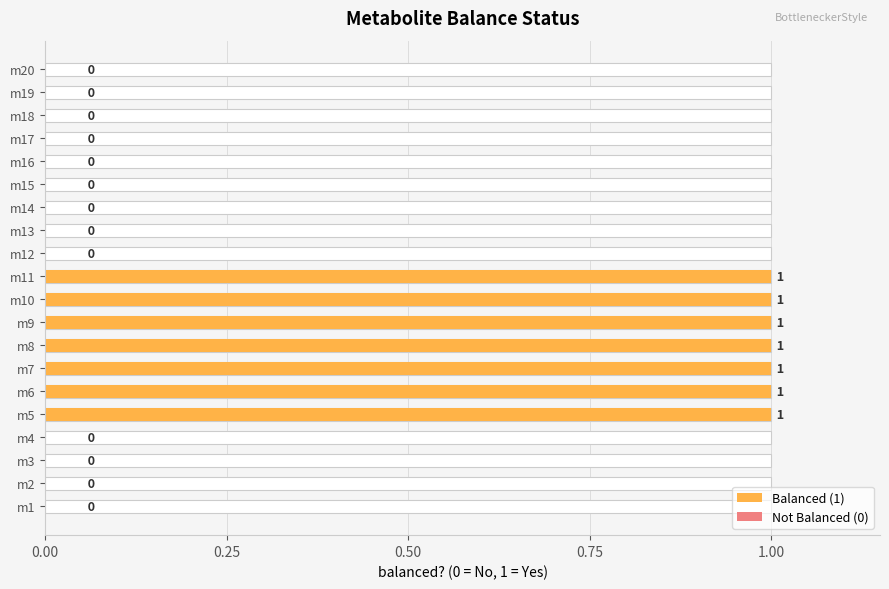

What position from the right is 9?

11